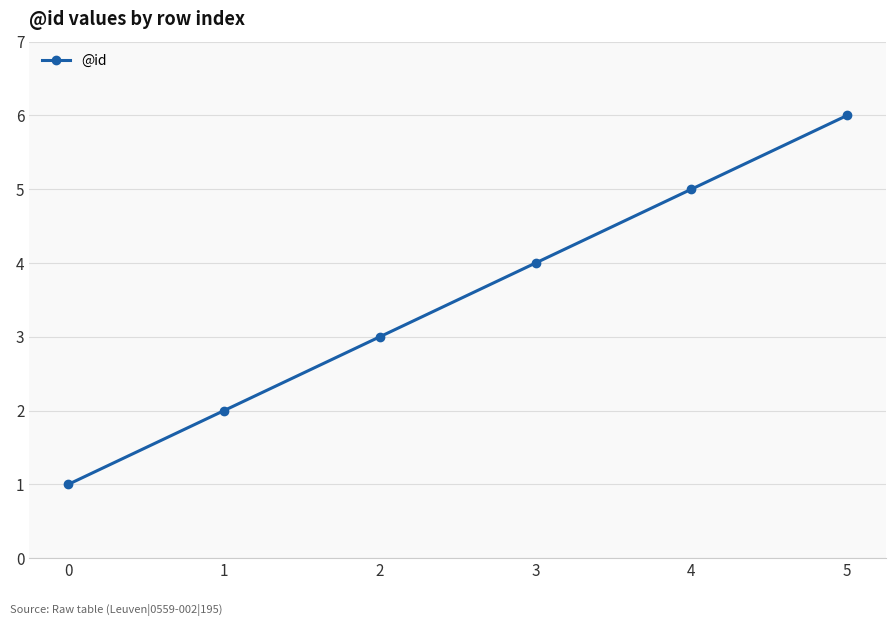

List the labels in order of value, smallest first.

0, 1, 2, 3, 4, 5